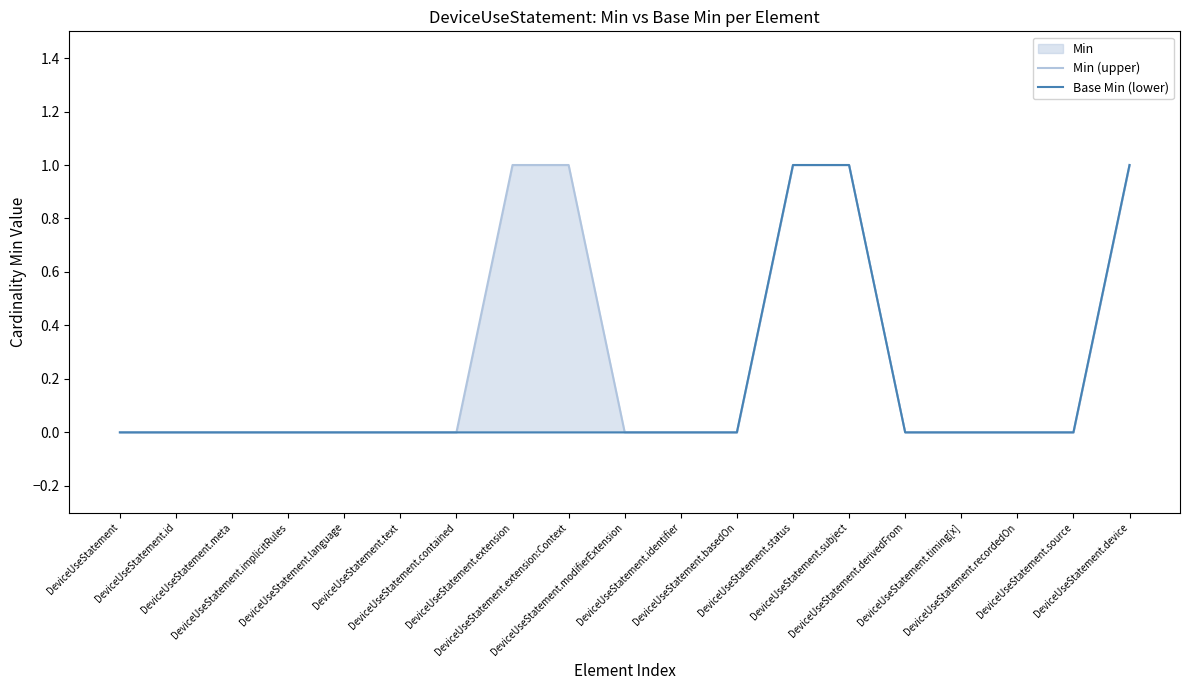

Which series changed the most between DeviceUseStatement.text and DeviceUseStatement.source?

Min (upper)